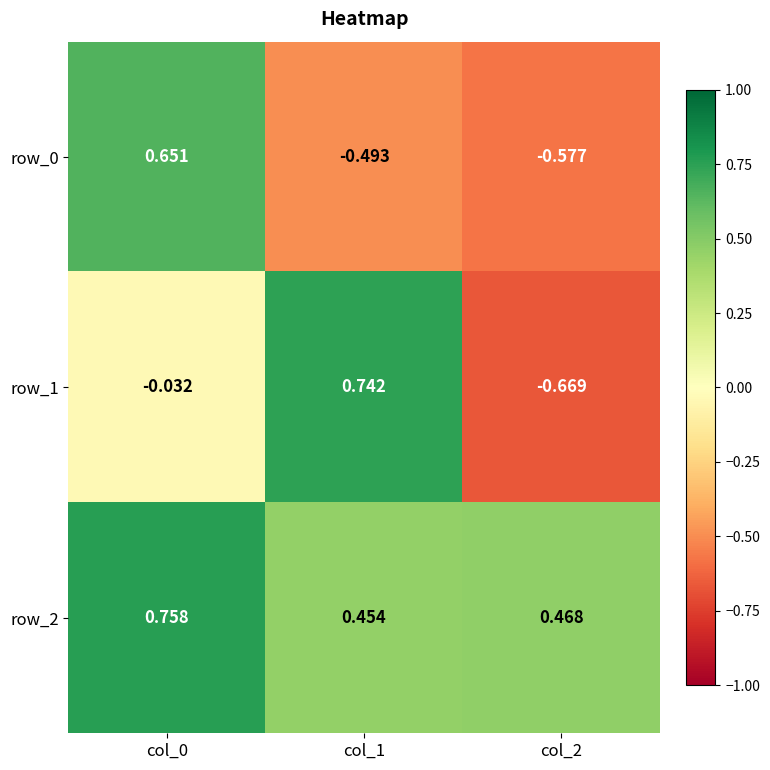

What is the average value of the row_2 series?

0.6